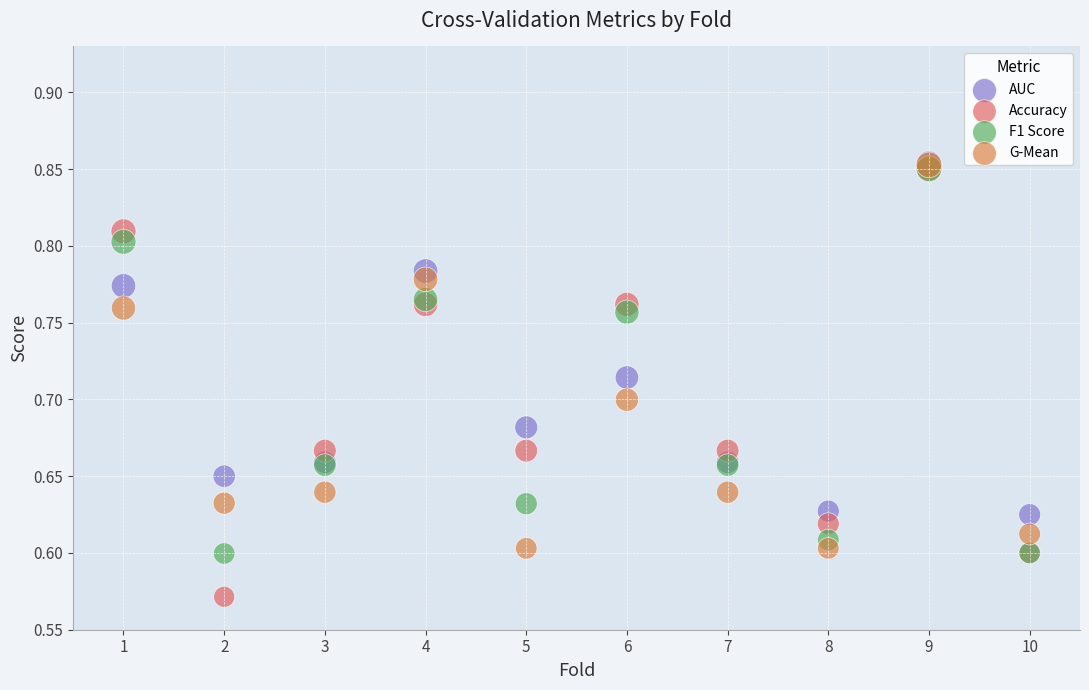

Which series reaches the minimum Y coordinate?

Accuracy